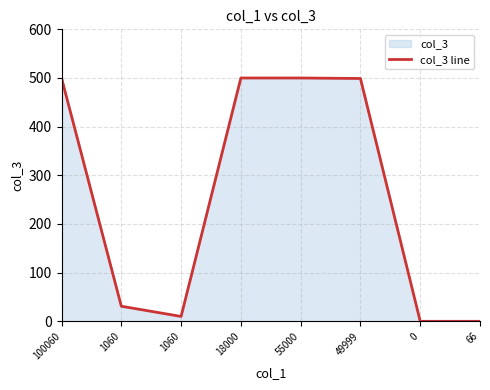

Reading right to left, extract all data points from this chart.

0	0	499	500	500	10	31	500